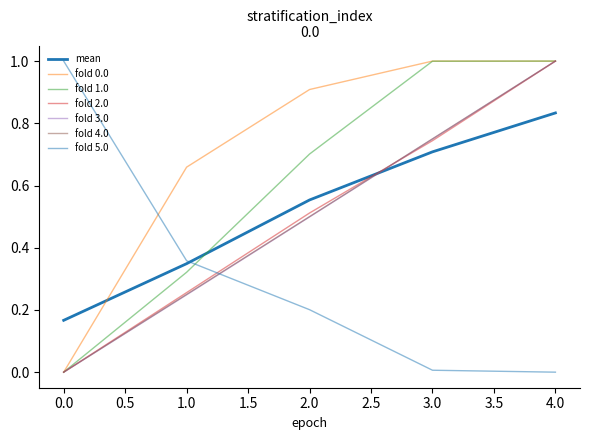

Does the chart have visible grid lines?

No